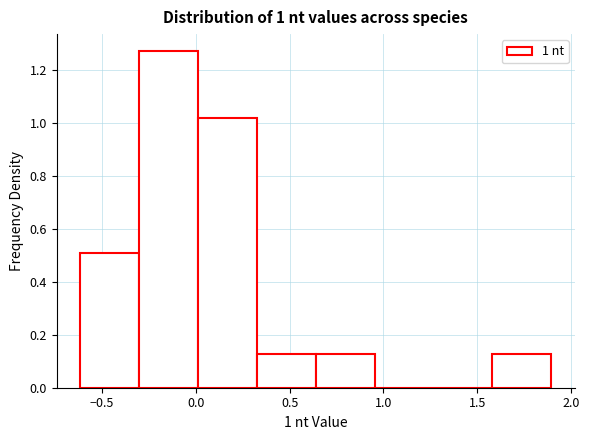

Reading left to right, transcribe this chart: for each bar, give the range it covers on the x-axis and its height. Neither the bar edges nor the heights are printed on the chart, so give them approximately, as read against the axes.

-0.60 to -0.30: 0.50
-0.30 to 0.00: 1.28
0.00 to 0.35: 1.02
0.35 to 0.65: 0.12
0.65 to 0.95: 0.12
0.95 to 1.25: 0
1.25 to 1.60: 0
1.60 to 1.90: 0.12